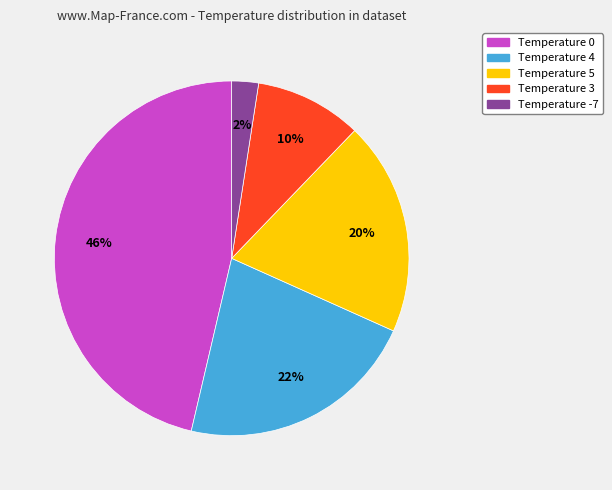

Rank the categories by value from highest to lowest.

Temperature 0, Temperature 4, Temperature 5, Temperature 3, Temperature -7